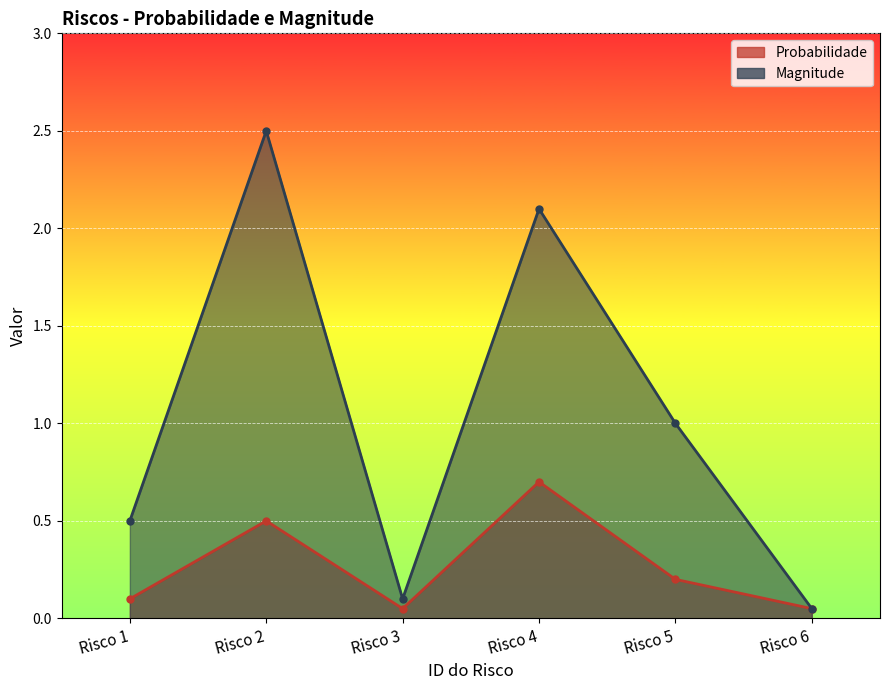

At which category does Magnitude reach its first local valley?

Risco 3